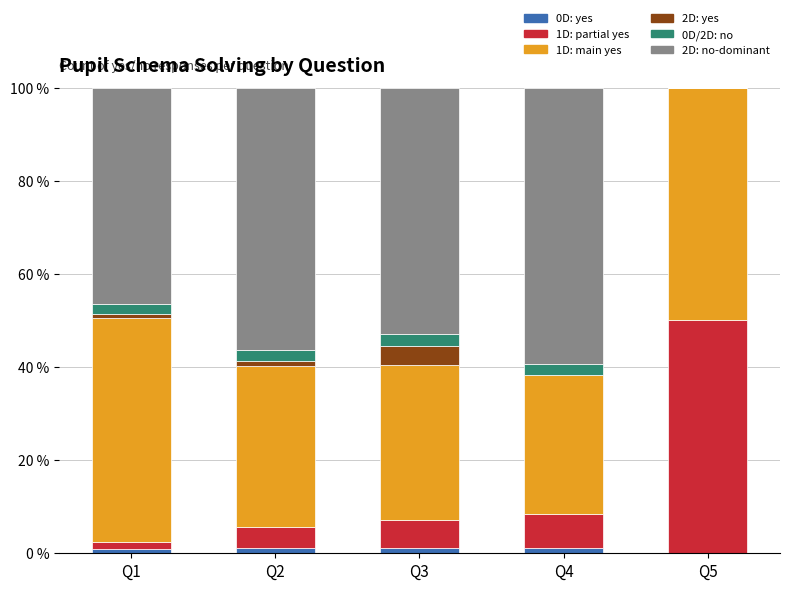

What are all the series names shown in the legend?

0D: yes, 1D: partial yes, 1D: main yes, 2D: yes, 0D/2D: no, 2D: no-dominant